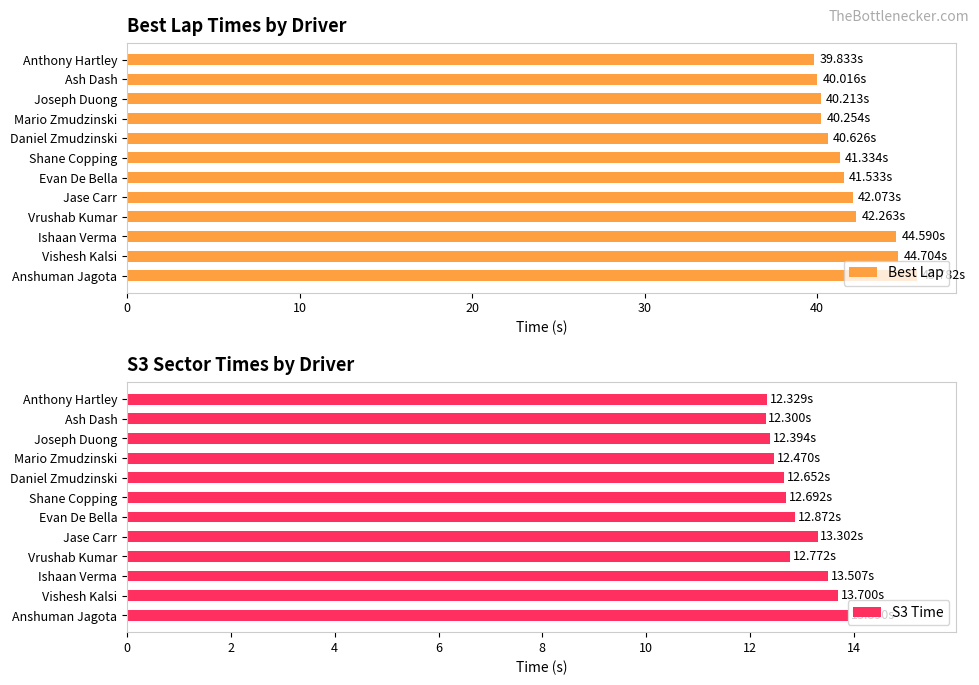

What is the difference between the maximum and second lowest values in the Best Lap series?

5.8